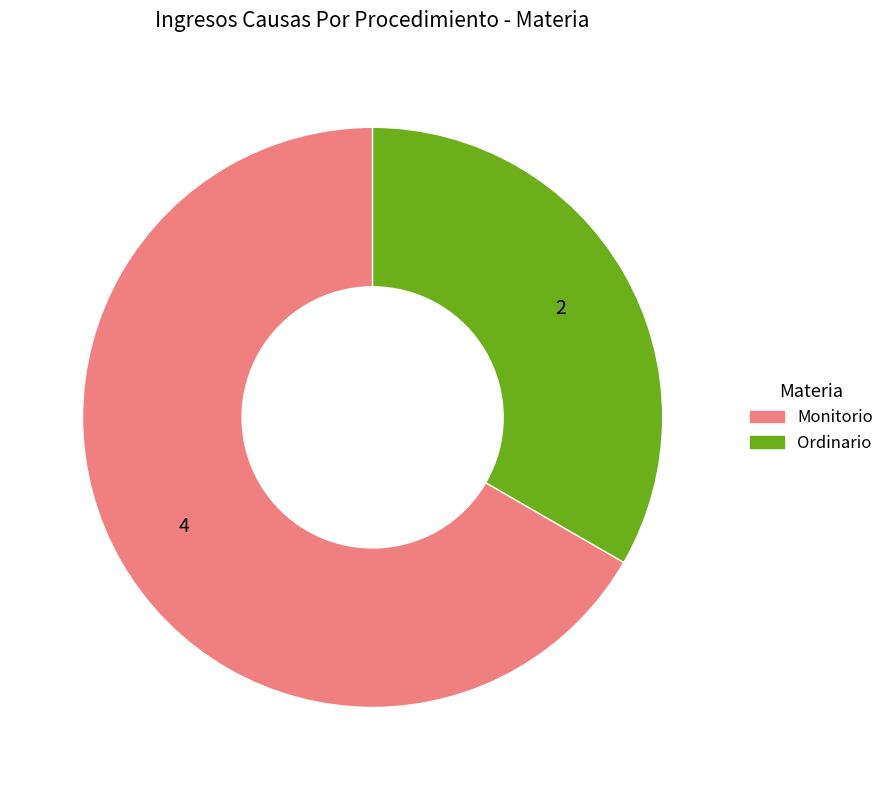

Rank the categories by value from lowest to highest.

Ordinario, Monitorio